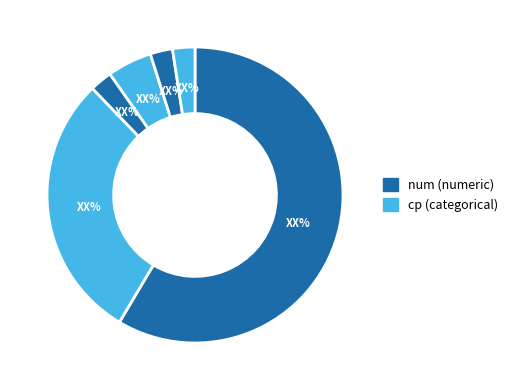

Which slice is the smallest?

cp